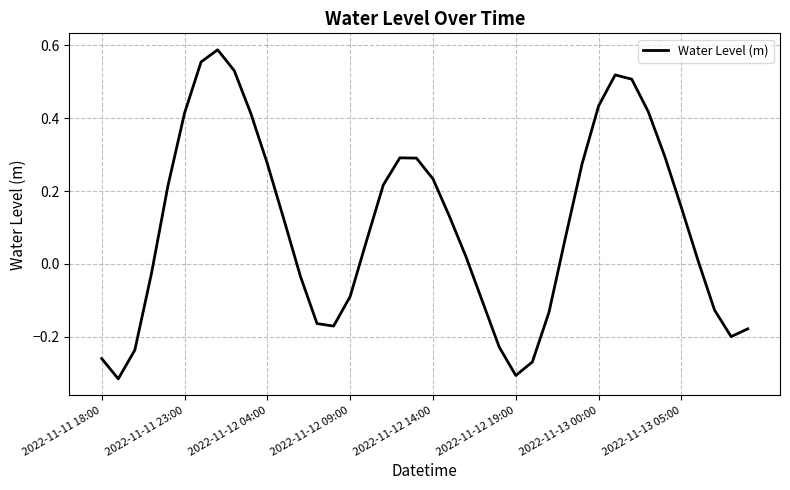

What is the difference between the maximum and minimum values?

0.9